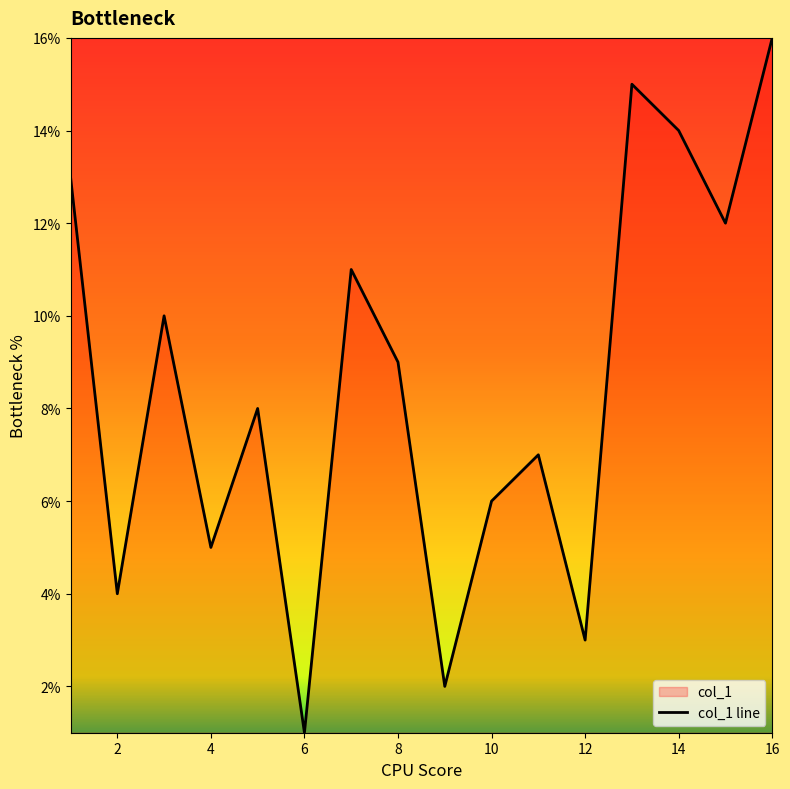

What is the maximum value shown in the chart?

16